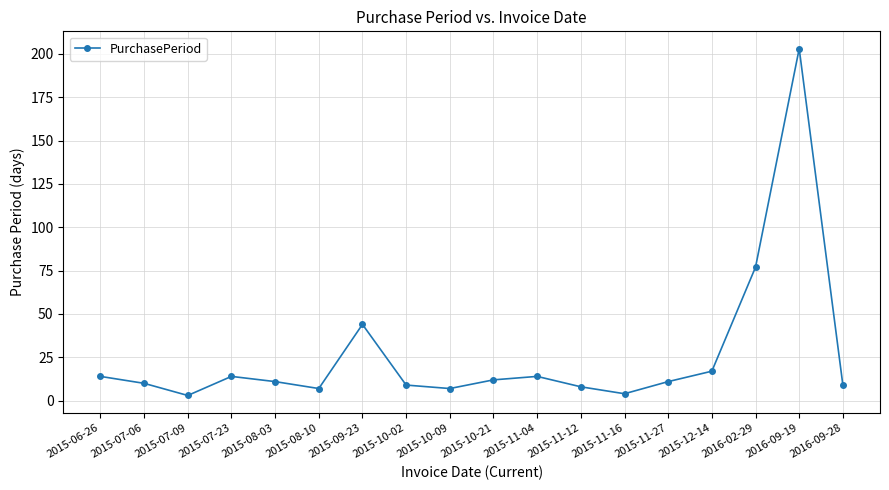

How many points are lower than both their immediate neighbors (excluding endpoints)?

4